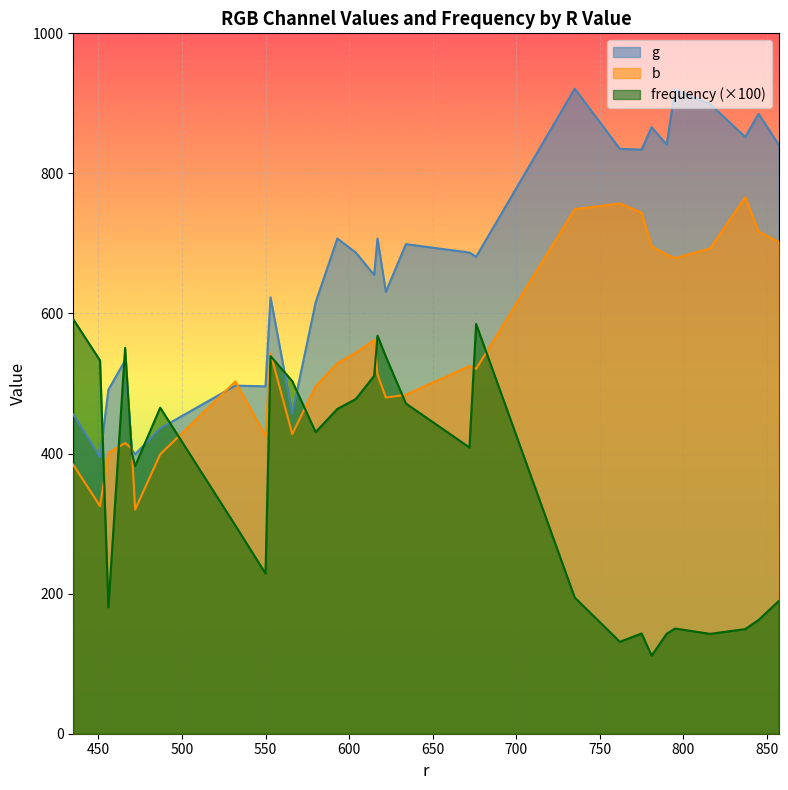

Is it true that b equals 240.1 at 22?

False